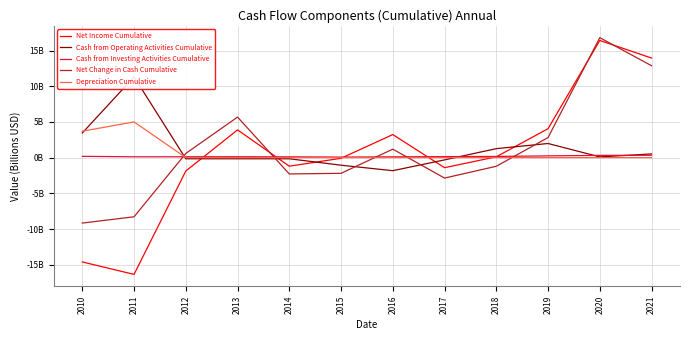

How many intersections are there between Depreciation Cumulative and Cash from Operating Activities Cumulative?

3